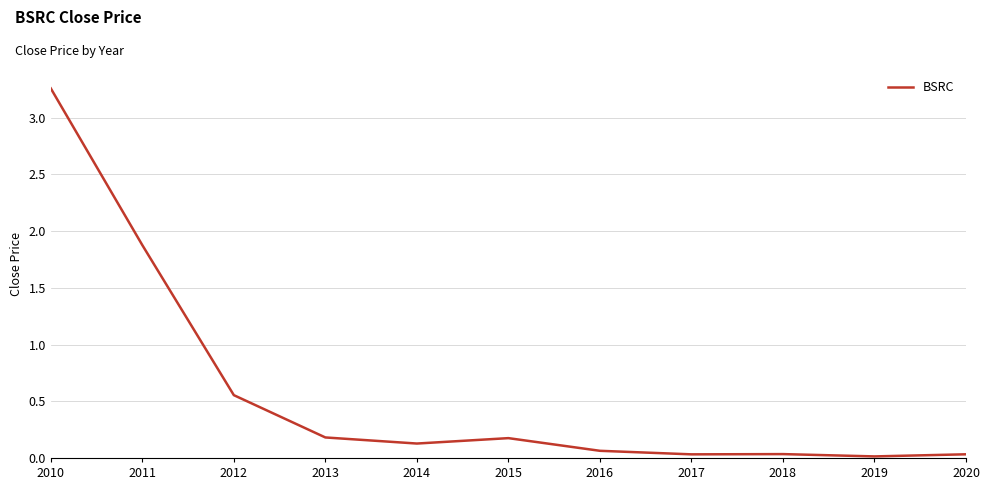

The chart shows a value of 0.0 at 2020. True or false?

True